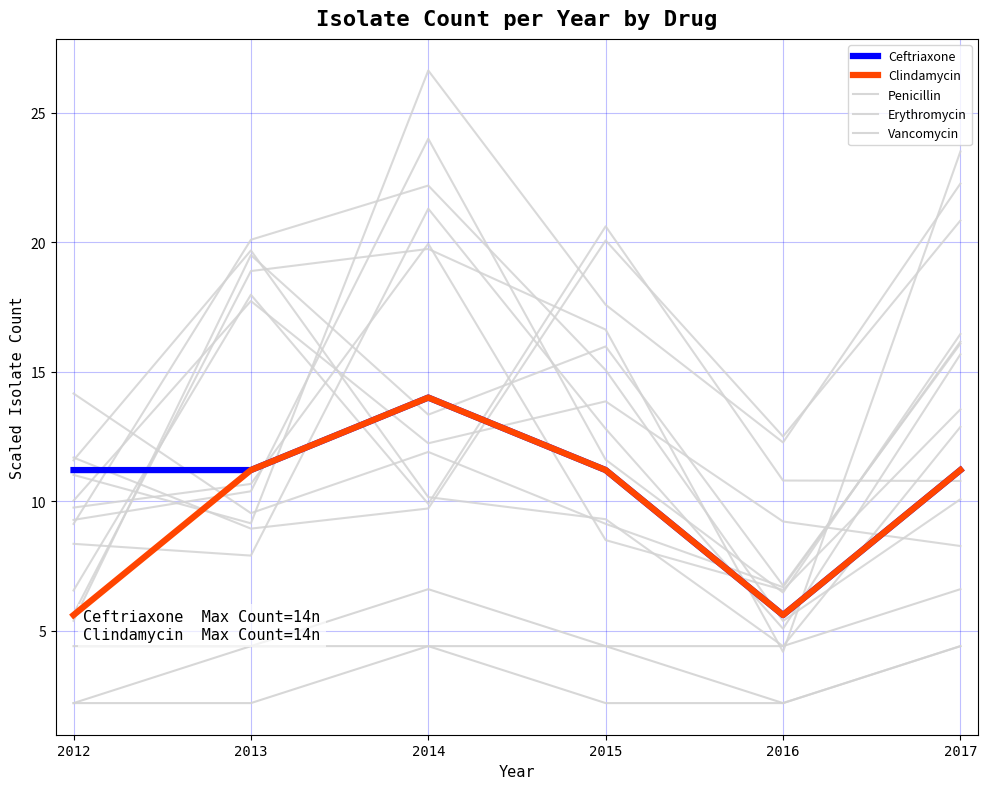

True or false: Penicillin and Clindamycin intersect in this chart.

False